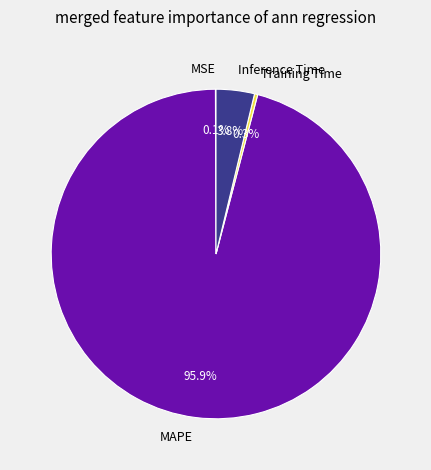

Which slice is the largest?

MAPE